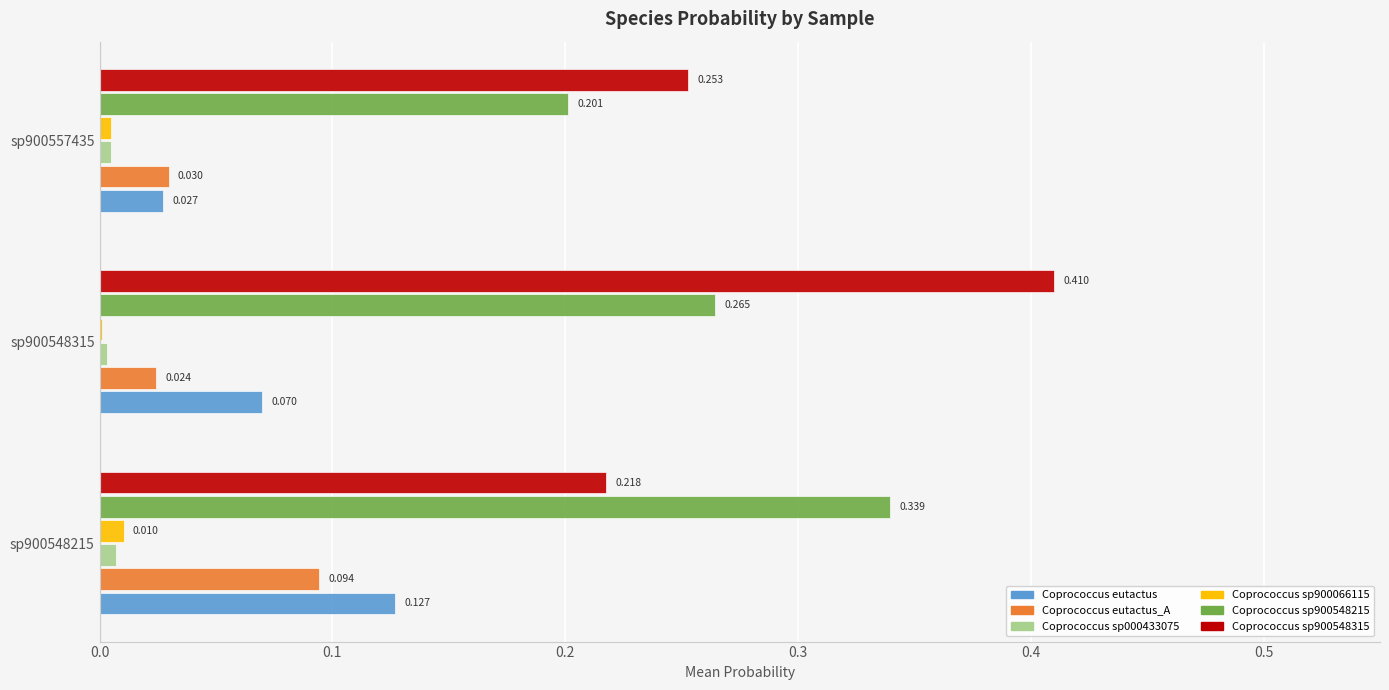

Which series has the largest total across all categories?

Coprococcus sp900548315